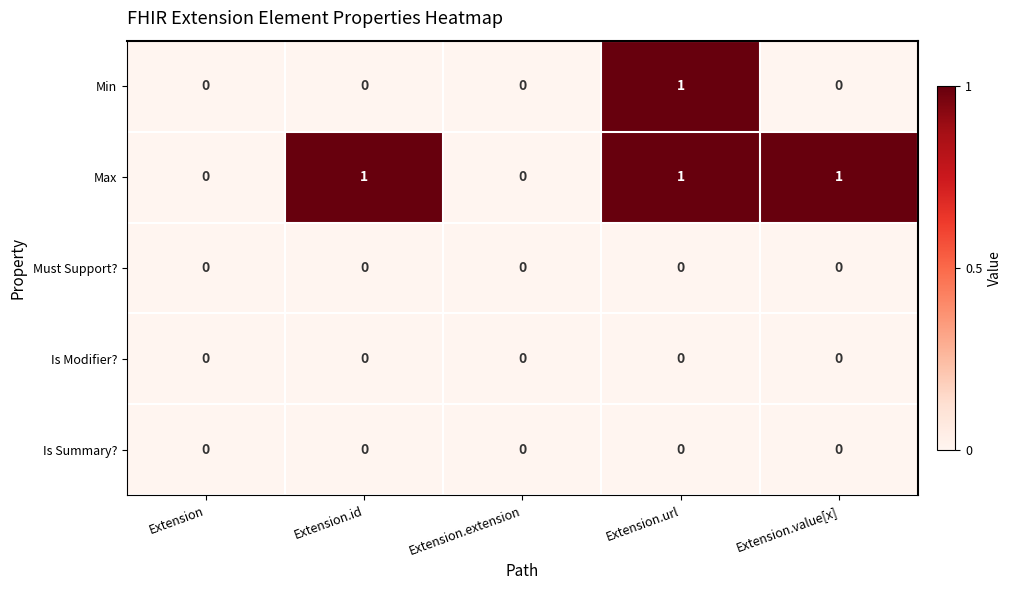

How many categories are shown in the chart?

5